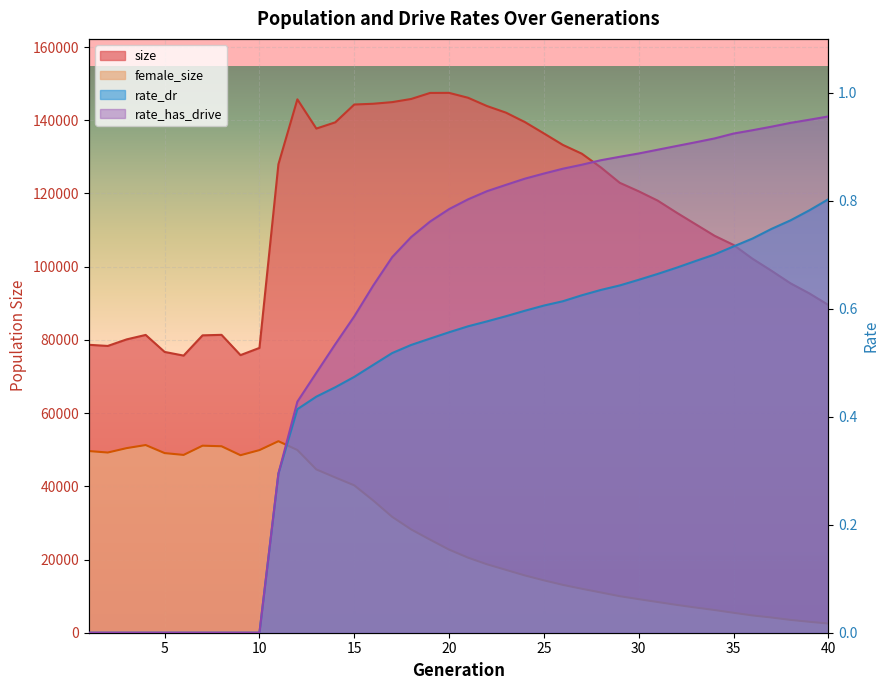

Is it true that rate_dr equals 1.0 at 29?

False